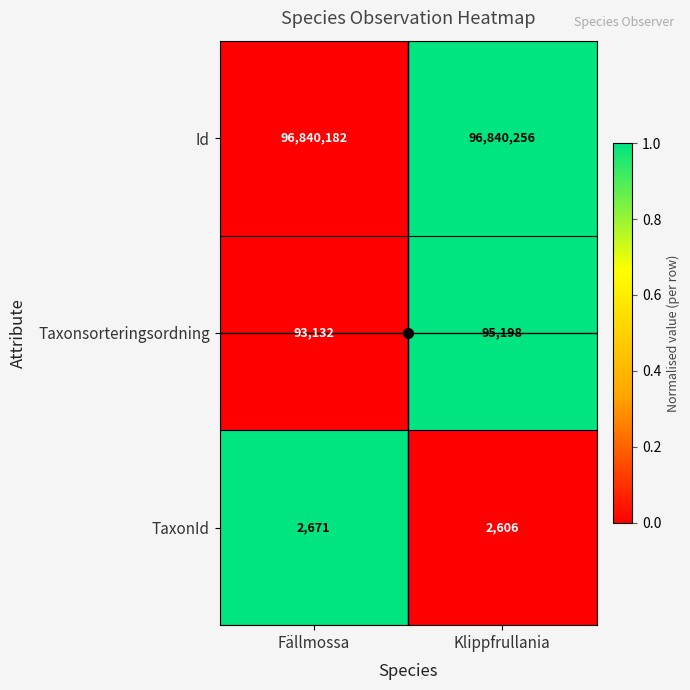

True or false: Taxonsorteringsordning has a value of 20324 at Klippfrullania.

False